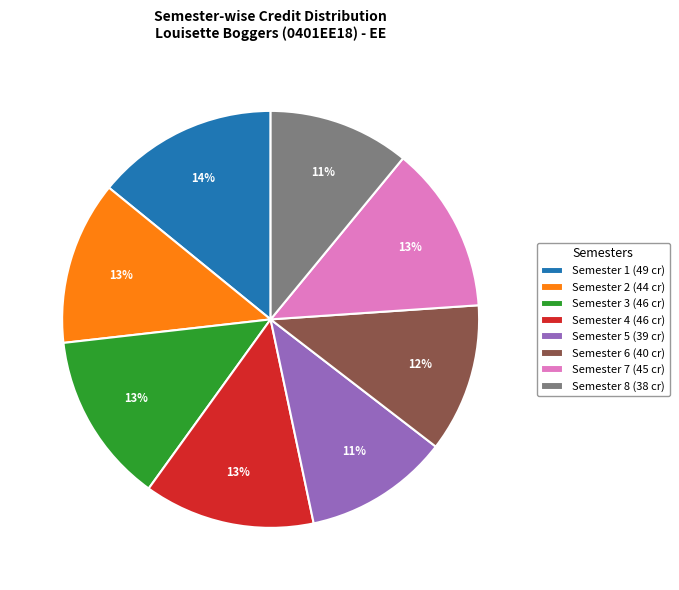

Combined, do Semester 3 (46 cr) and Semester 2 (44 cr) account for over 50%?

No